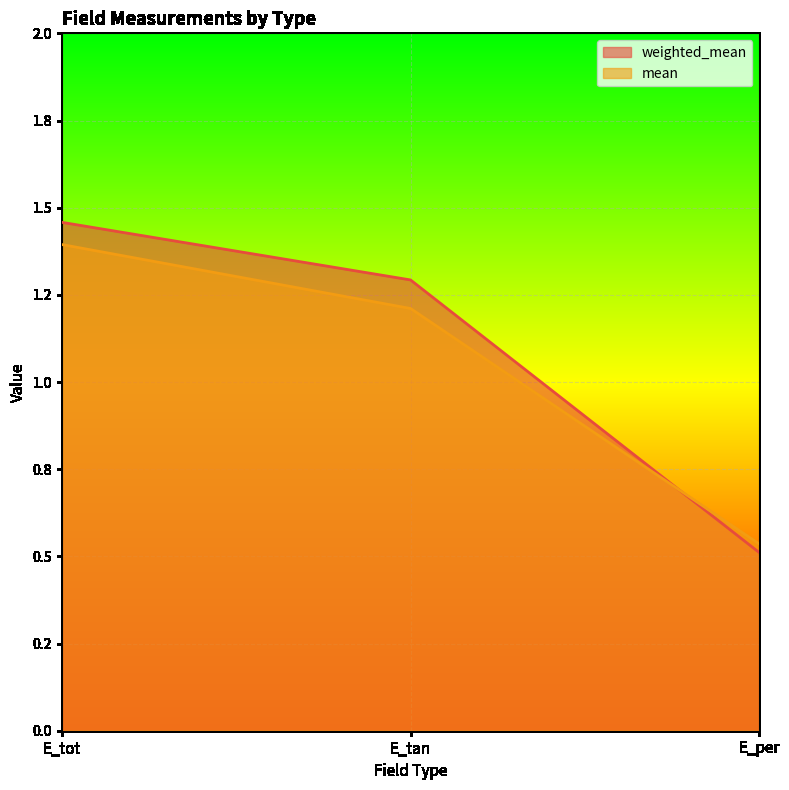

What is the average value of the weighted_mean series?

1.1